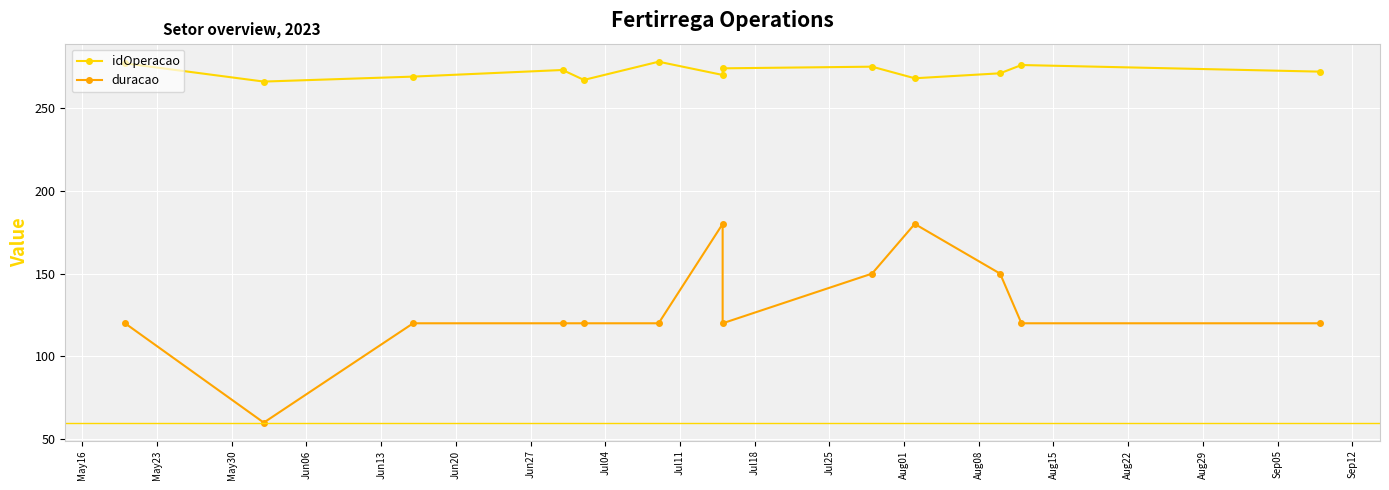

At Jul18, list the series in order from smallest to largest.

duracao, idOperacao